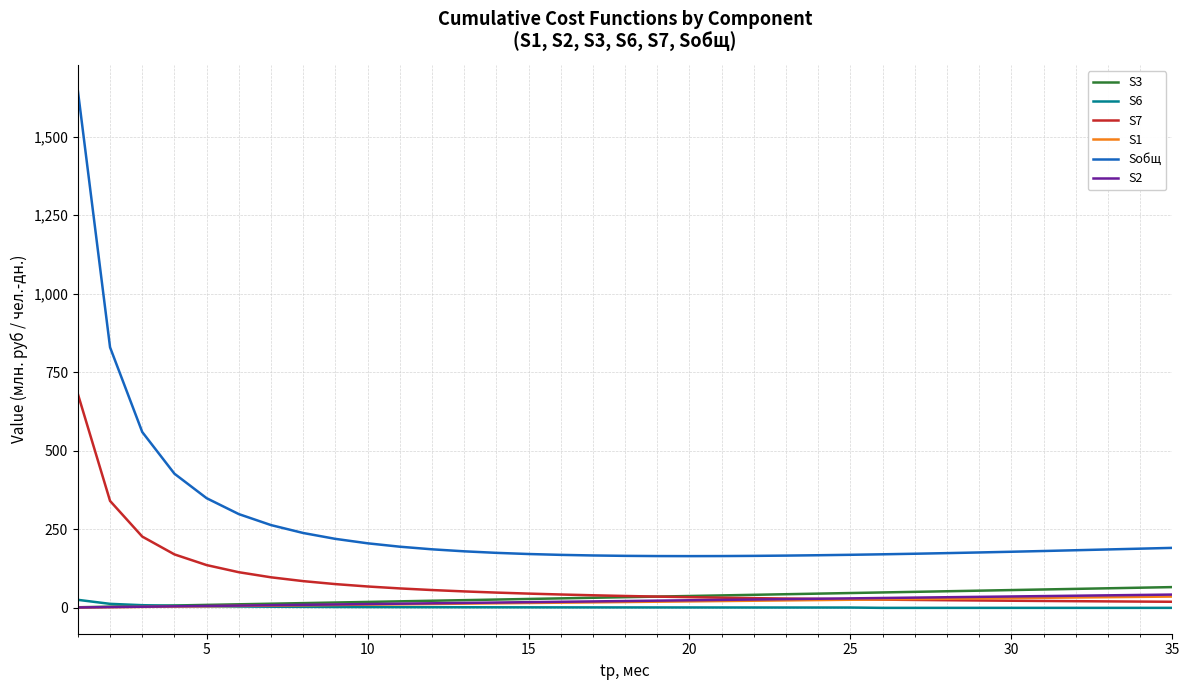

At how many categories does at least one series exceed 1087?

1